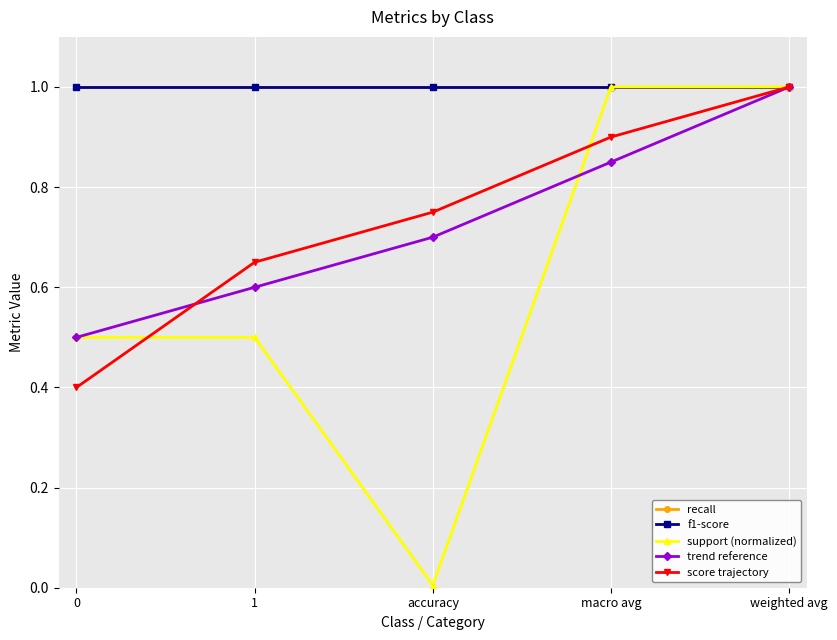

Is this an area chart (filled region under the line)?

No